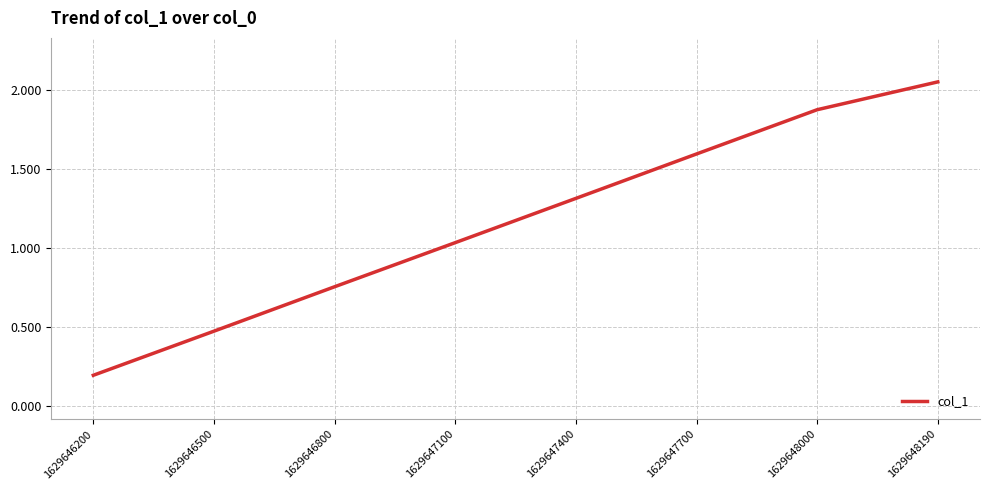

At which category does the chart reach its minimum across all series?

1629646200